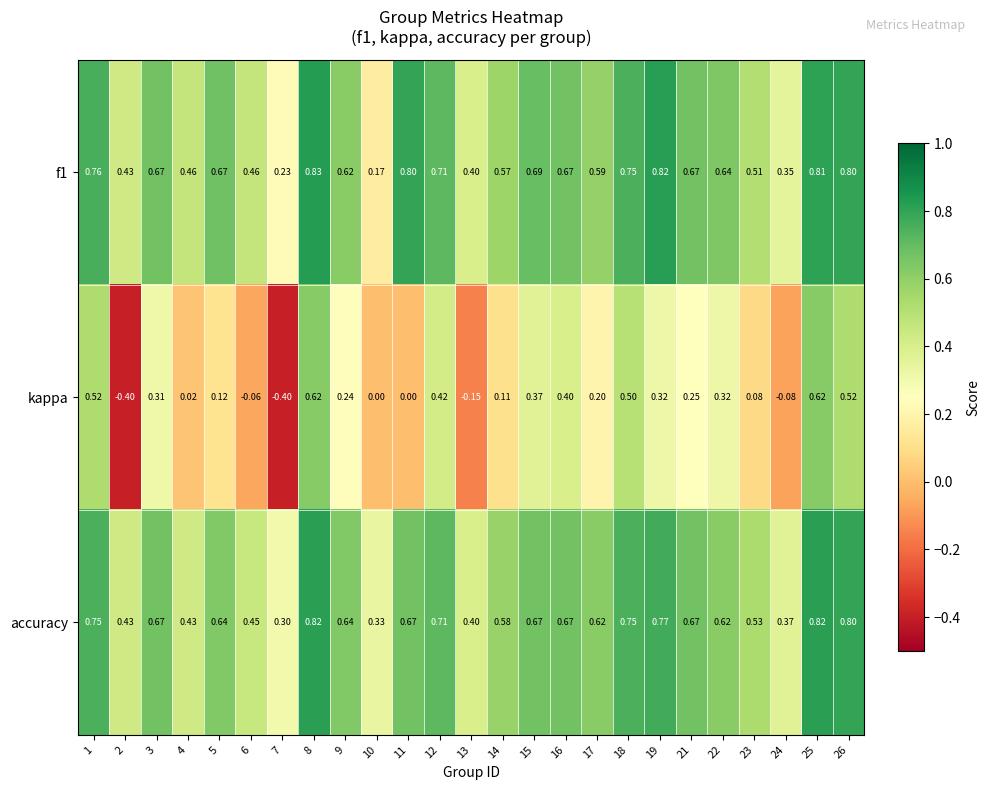

Is the value of kappa at 1 greater than the value of f1 at 22?

No